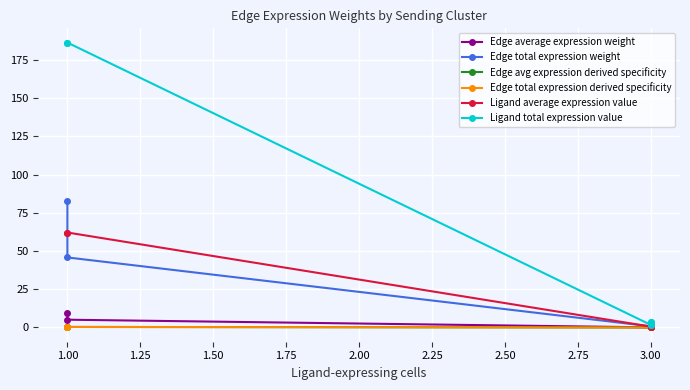

Is the value of Edge avg expression derived specificity at 3.00 greater than the value of Ligand total expression value at 3.00?

No